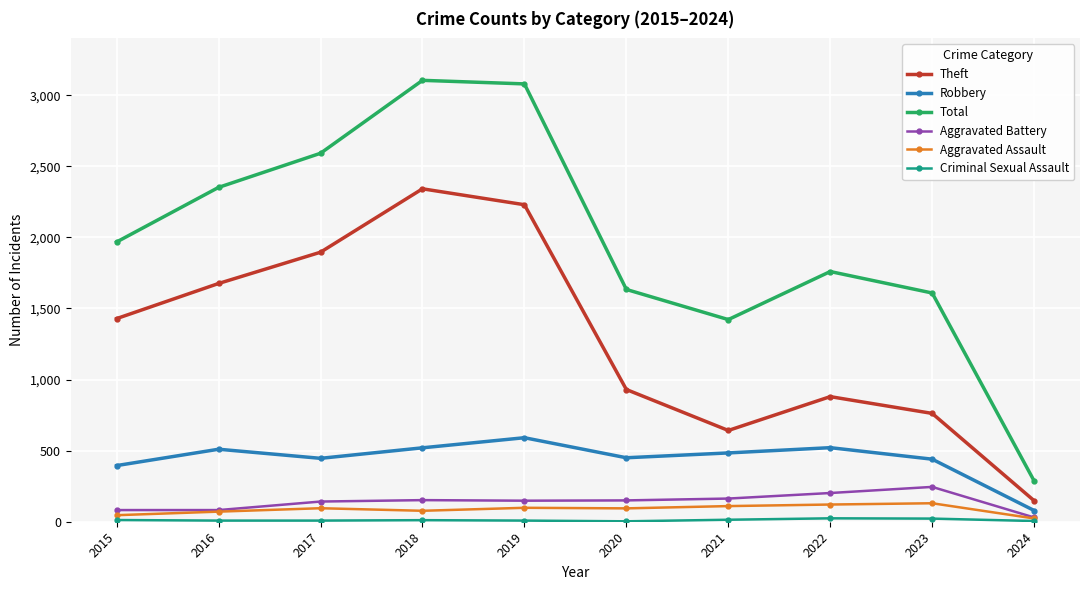

What is the maximum value shown in the chart?

3105